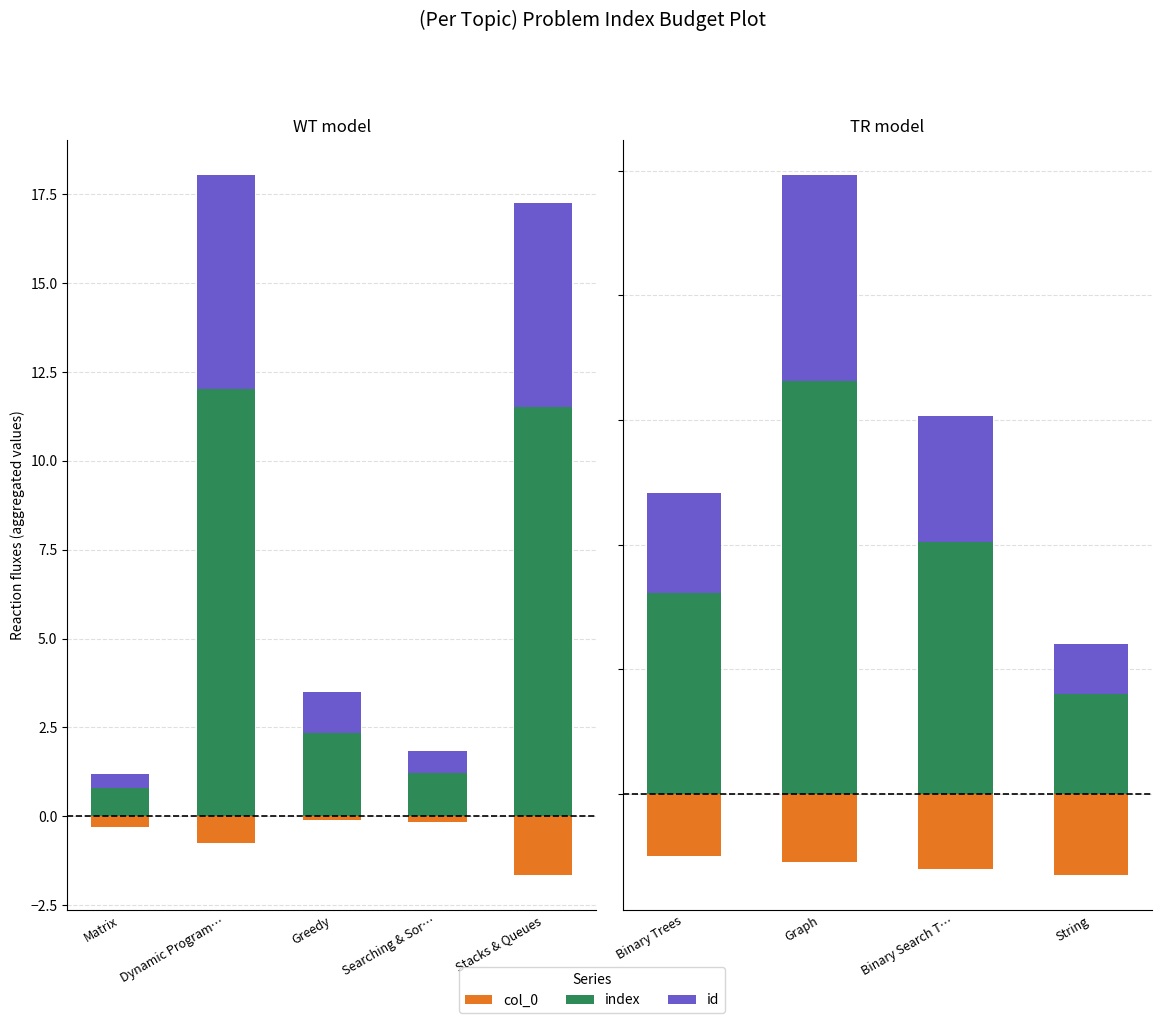

At String, list the series in order from largest to smallest.

index, id, col_0